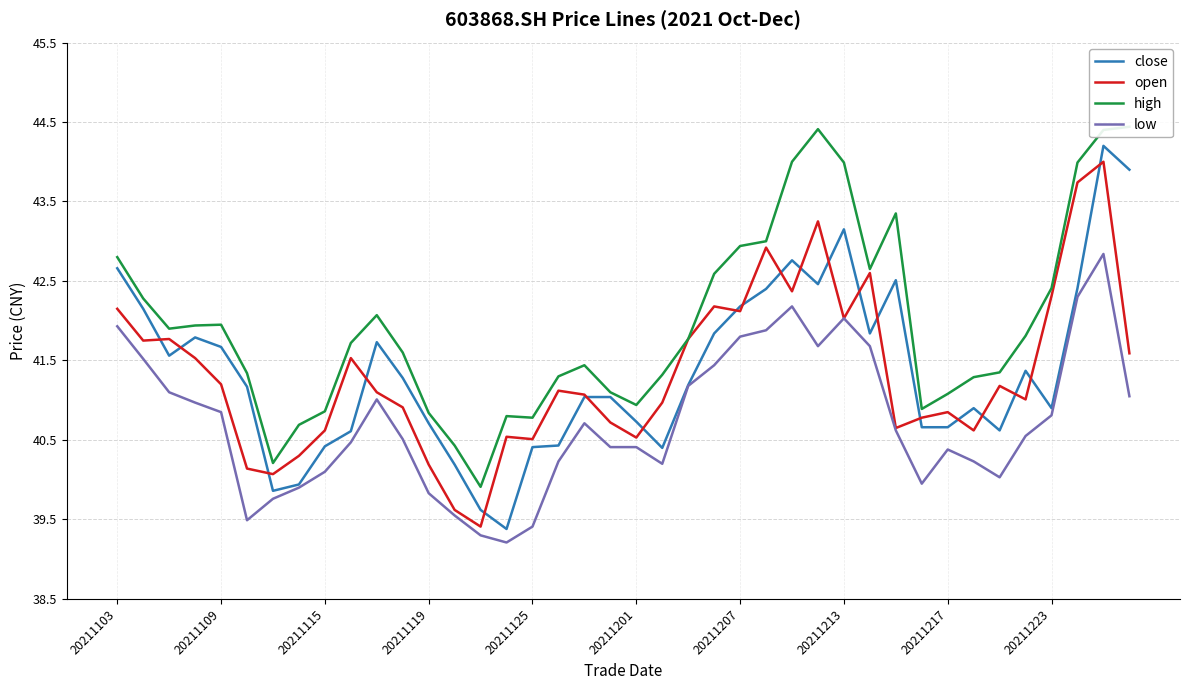

What is the total value across all series at 33?

163.0